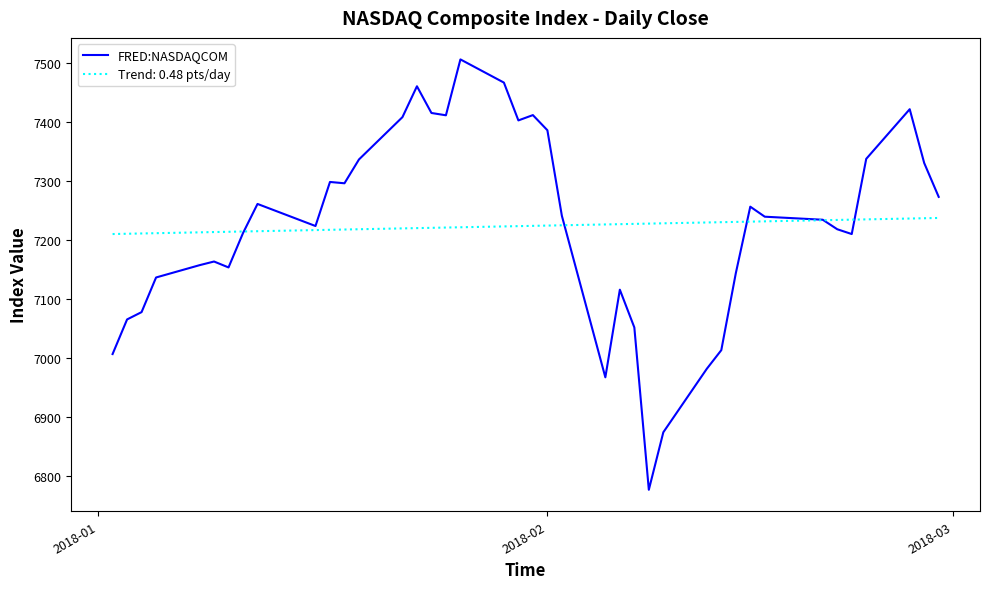

Rank the series by their maximum value, from highest to lowest.

FRED:NASDAQCOM, Trend: 0.48 pts/day